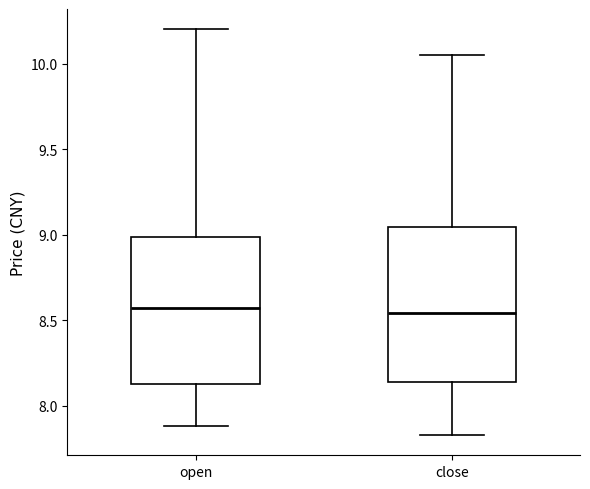

Reading left to right, transcribe this box plot: for each box, give where its median line is, the range the box spans, and where its two whiskers end, as read against the y-axis. The values are not printed on the chart, so give them approximately, as read against the axis.

open: median 8.55, box 8.15 to 9.00, whiskers 7.90 to 10.20
close: median 8.55, box 8.15 to 9.05, whiskers 7.85 to 10.05